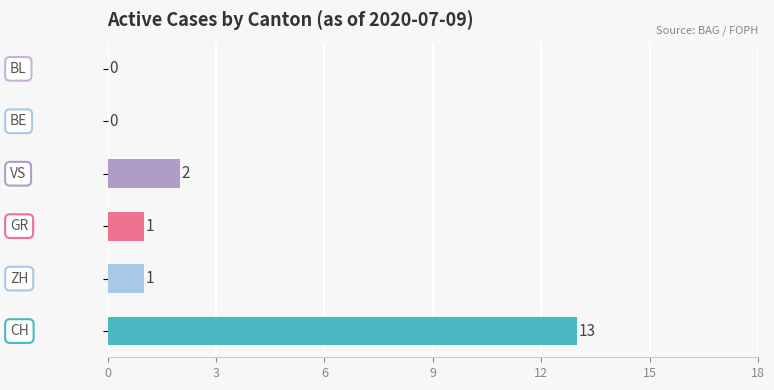

What is the greatest value displayed?

13